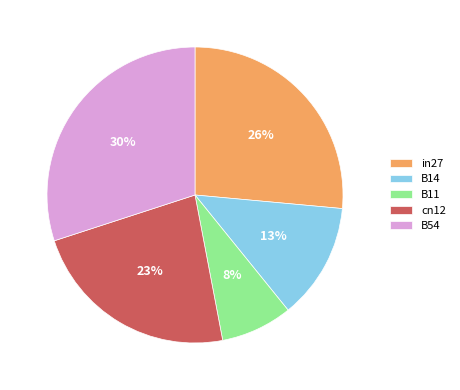

Is the sum of in27 and B54 greater than half?

Yes